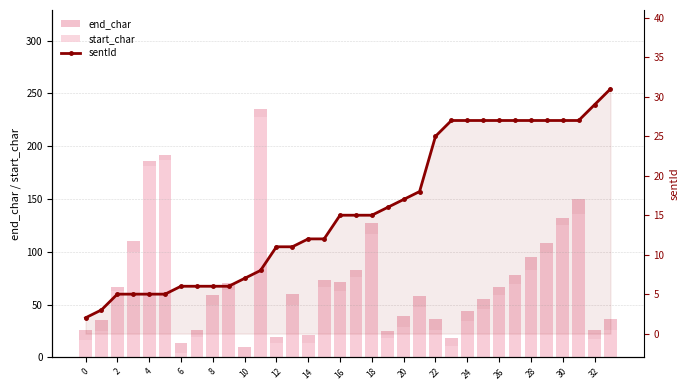

Reading left to right, extract all data points from this chart.

end_char: 26	35	67	110	186	192	14	26	59	70	10	235	19	60	21	73	71	83	127	25	39	58	36	18	44	55	67	78	95	108	132	150	26	36
start_char: 16	25	63	100	181	187	4	19	50	64	0	228	14	50	14	67	63	76	117	18	29	48	26	11	34	46	59	69	83	99	125	136	17	26
sentId: 2	3	5	5	5	5	6	6	6	6	7	8	11	11	12	12	15	15	15	16	17	18	25	27	27	27	27	27	27	27	27	27	29	31